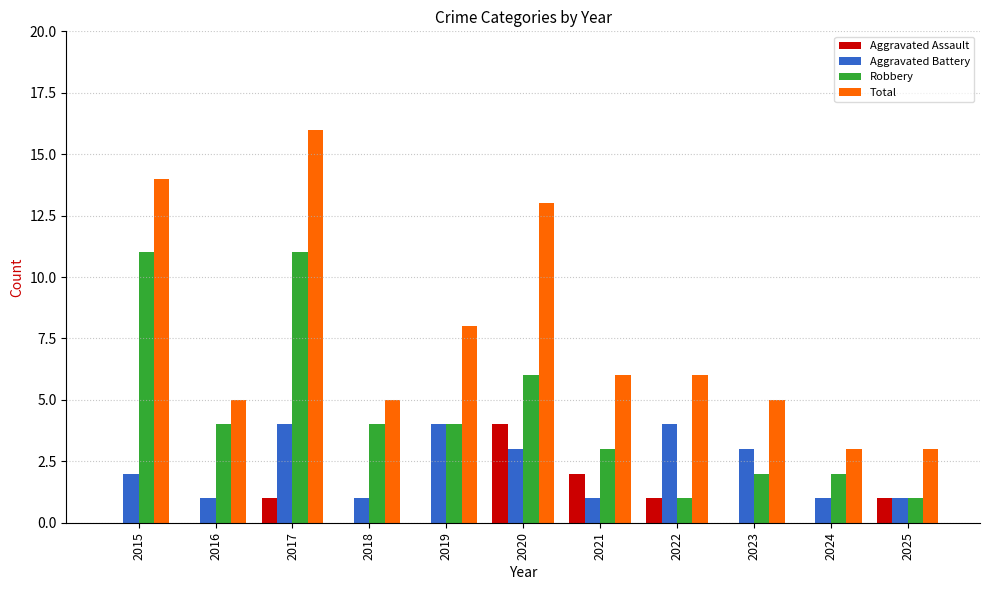

Which series has the largest total across all categories?

Total